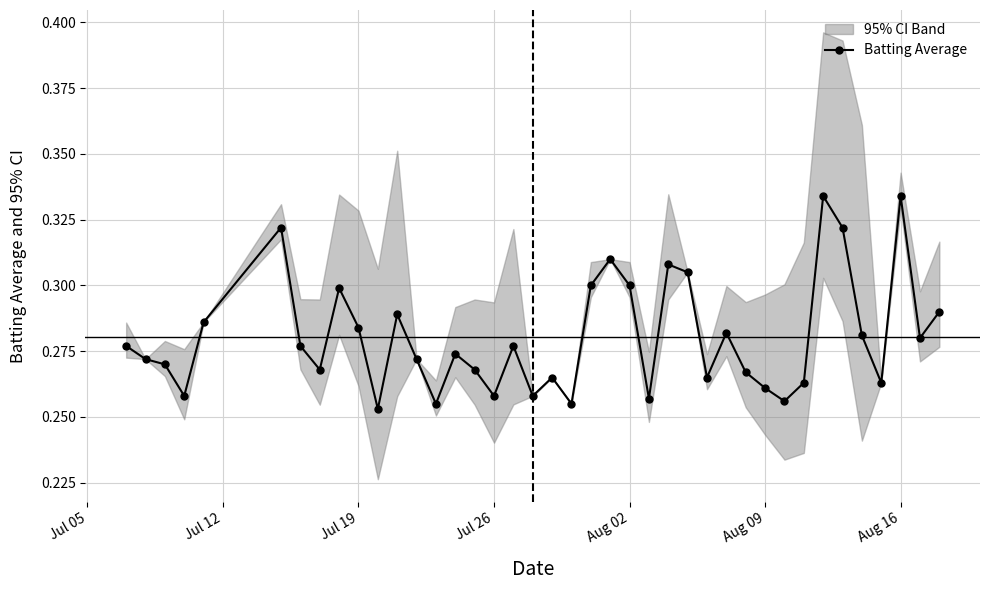

True or false: Batting Average has more than 2 points higher than both neighbors.

True